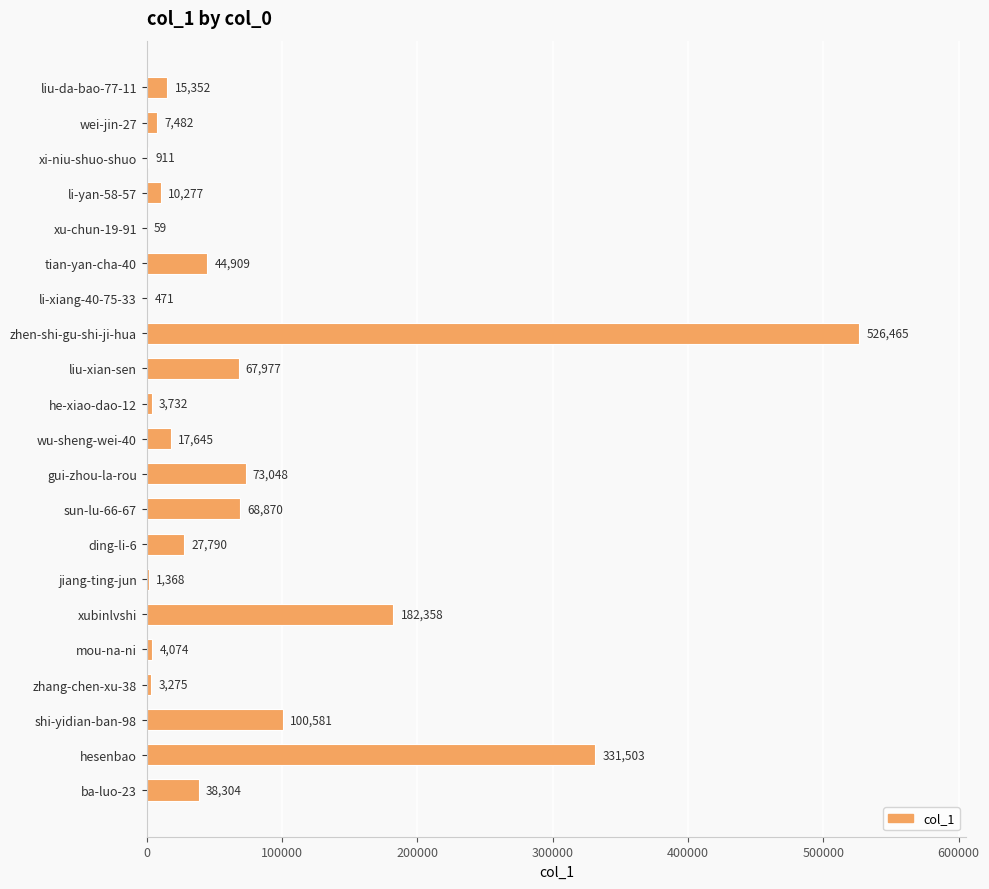

At which category does the chart reach its peak across all series?

zhen-shi-gu-shi-ji-hua